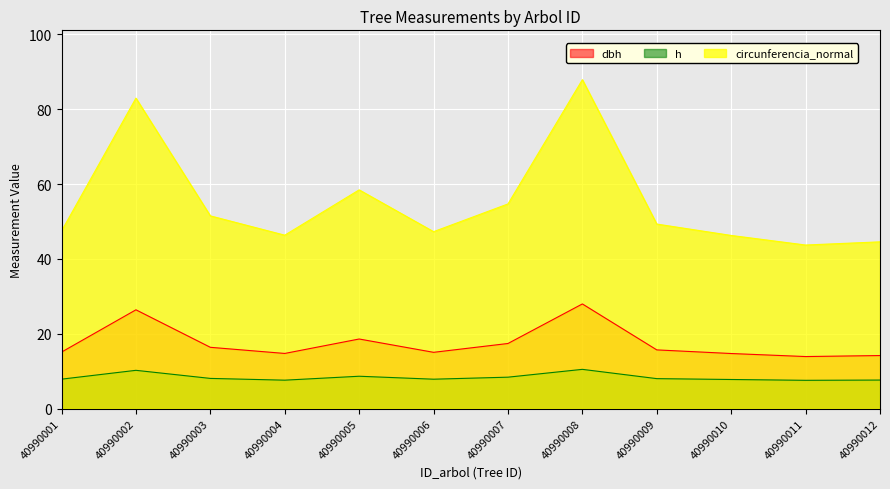

What are all the series names shown in the legend?

dbh, h, circunferencia_normal